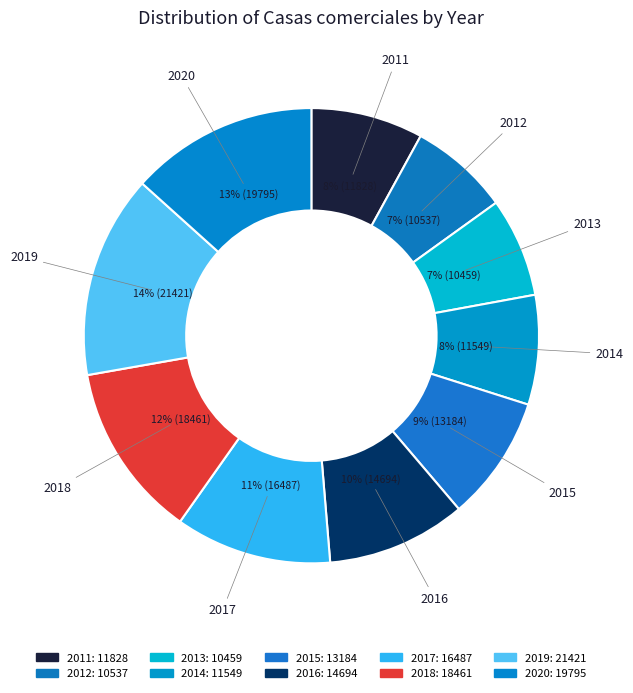

To the nearest percent, what is the difference between the largest and smallest slice percentages?

7%